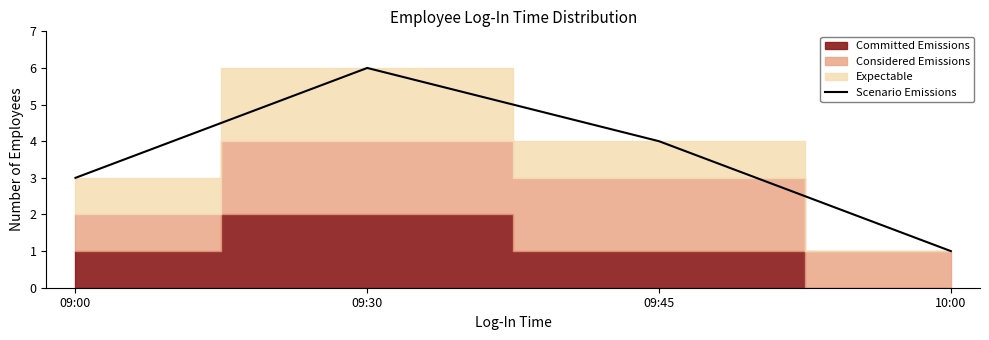

At which category does the data reach its first local peak?

09:30